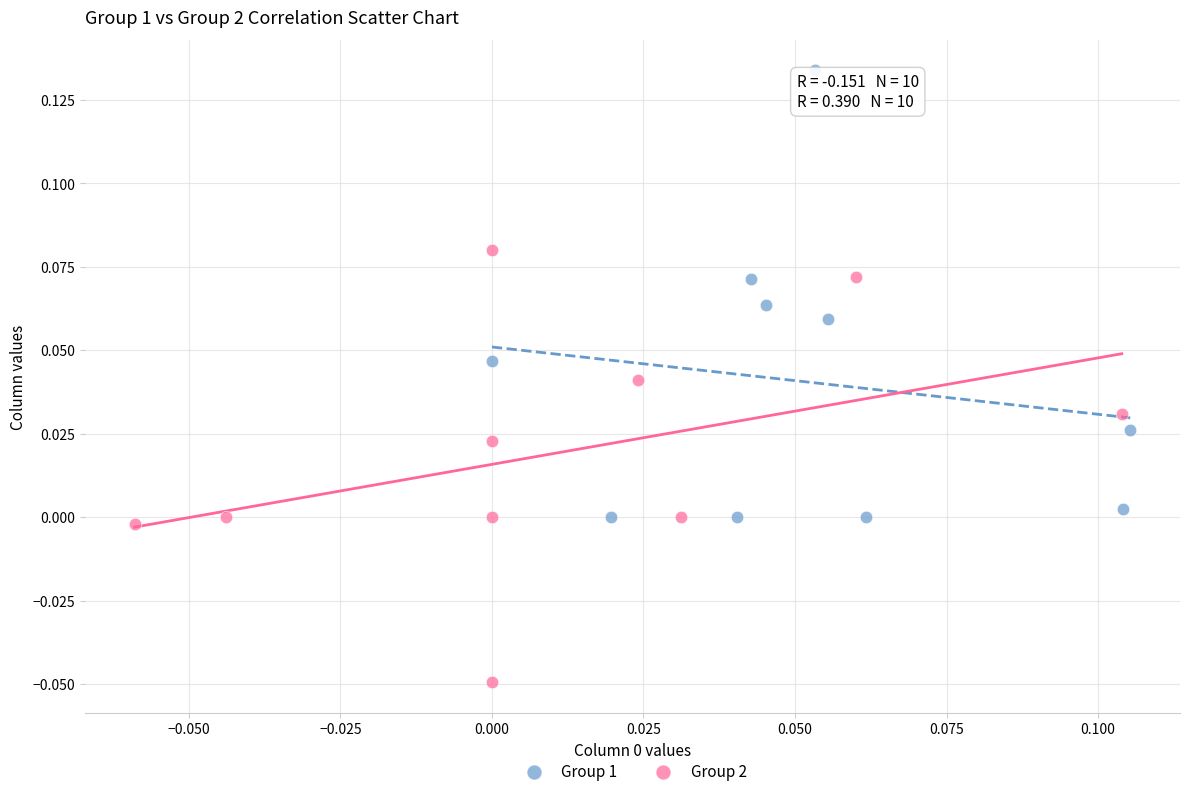

Which series reaches the maximum Y coordinate?

Group 1